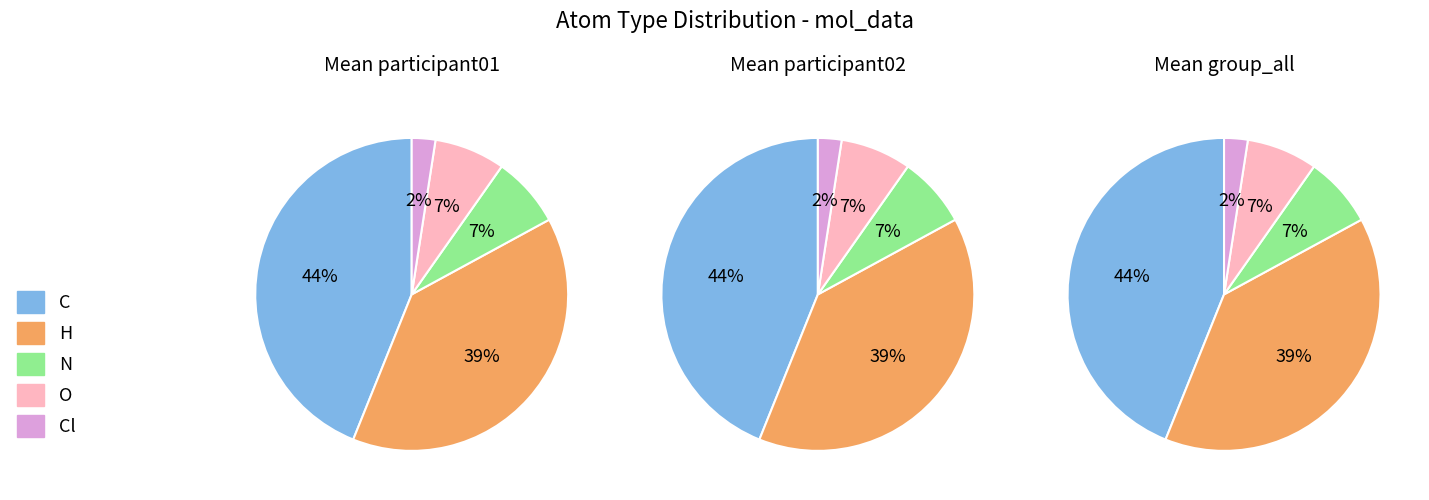

True or false: H accounts for 31% of the total.

False